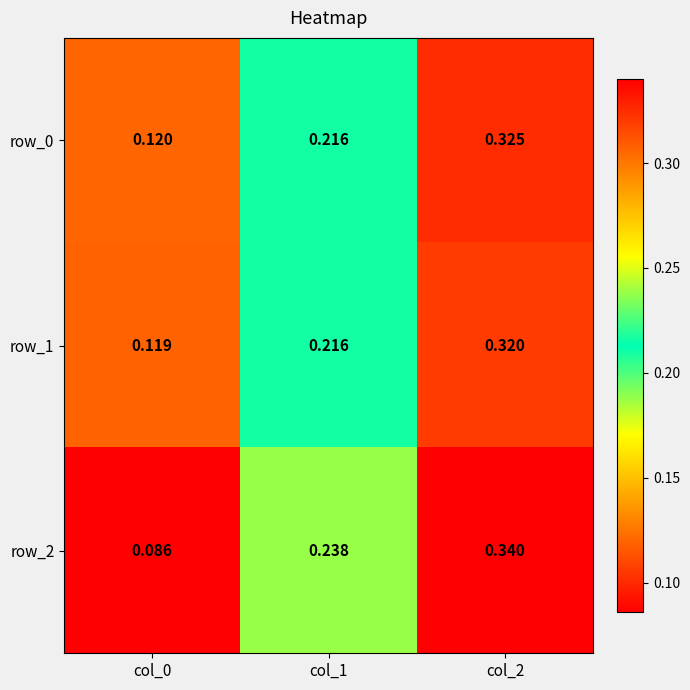

Is it true that row_1 equals 0.5 at col_2?

False